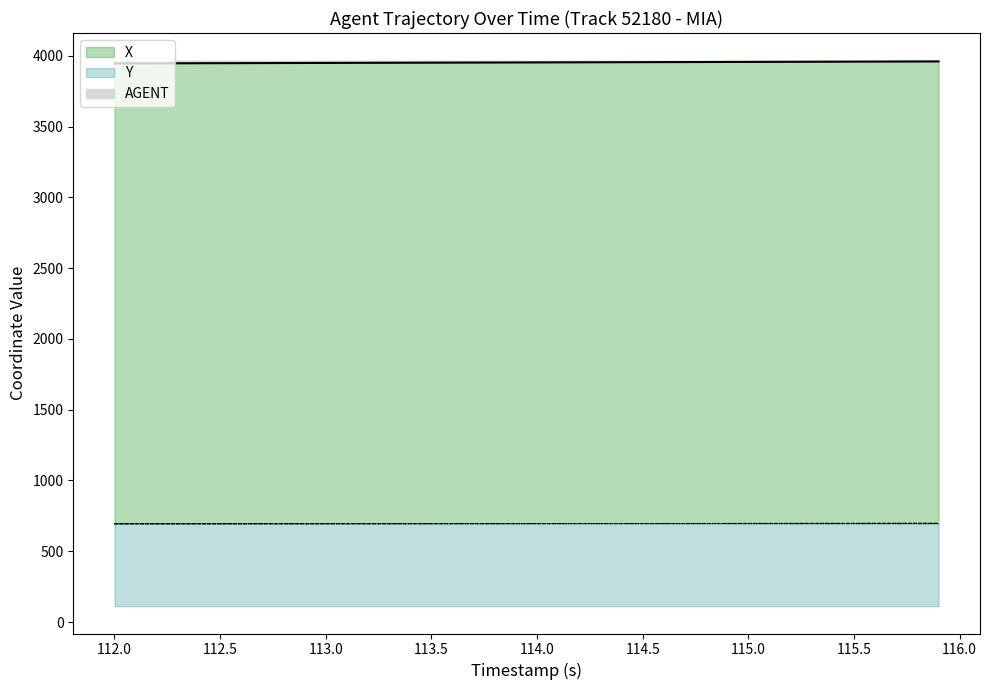

Rank the categories by X value from highest to lowest.

115.9, 115.8, 115.7, 115.6, 115.5, 115.4, 115.3, 115.2, 115.1, 115.0, 114.9, 114.8, 114.7, 114.6, 114.5, 114.4, 114.3, 114.2, 114.1, 114.0, 113.9, 113.8, 113.7, 113.6, 113.5, 113.4, 113.3, 113.2, 113.1, 113.0, 112.9, 112.8, 112.7, 112.6, 112.5, 112.4, 112.3, 112.2, 112.1, 112.0